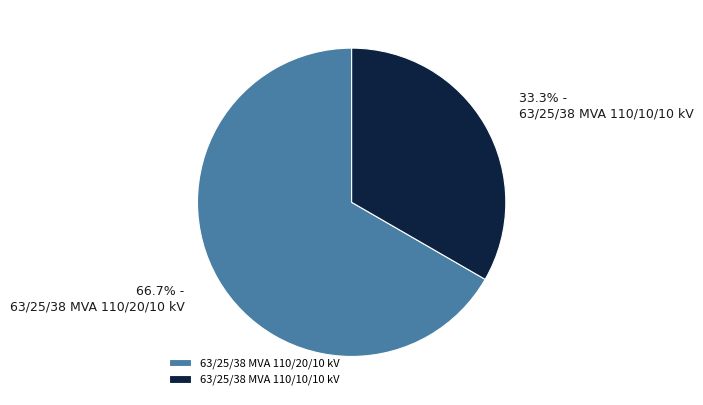

To the nearest percent, what percentage of the pie is 63/25/38 MVA 110/10/10 kV?

33%